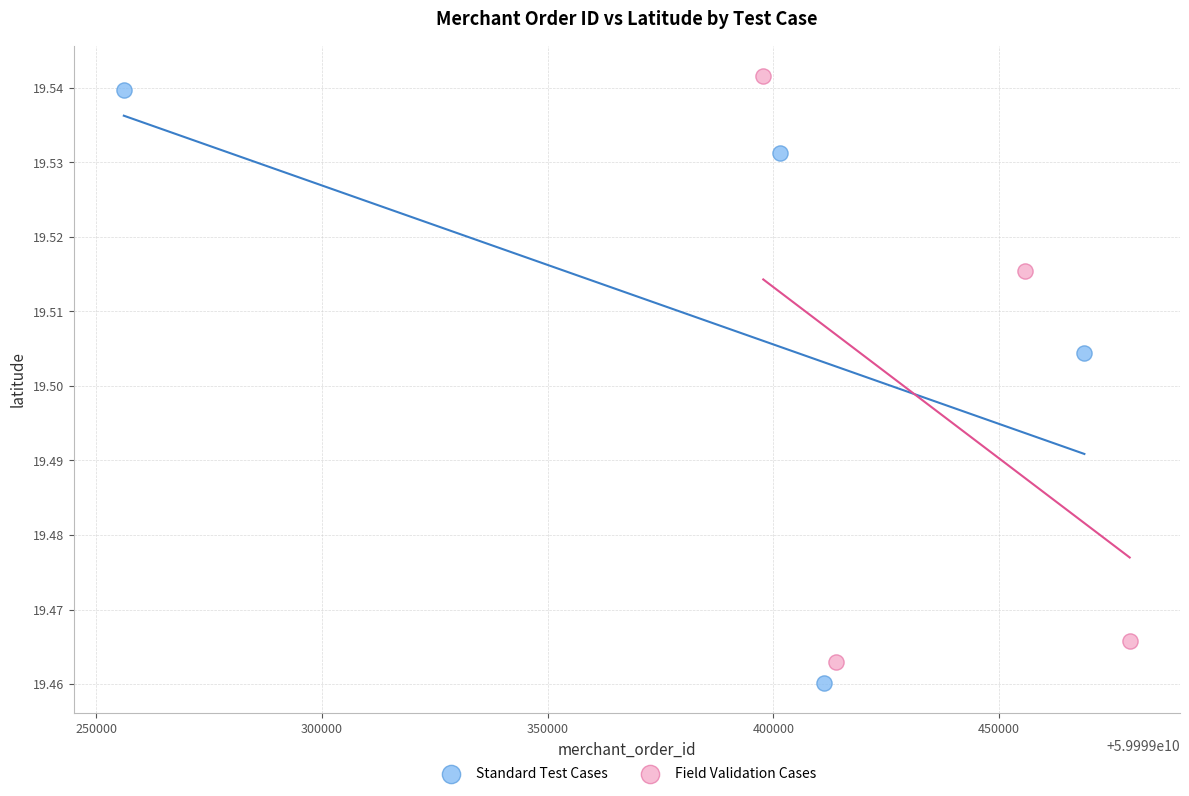

Which series reaches the minimum Y coordinate?

Standard Test Cases